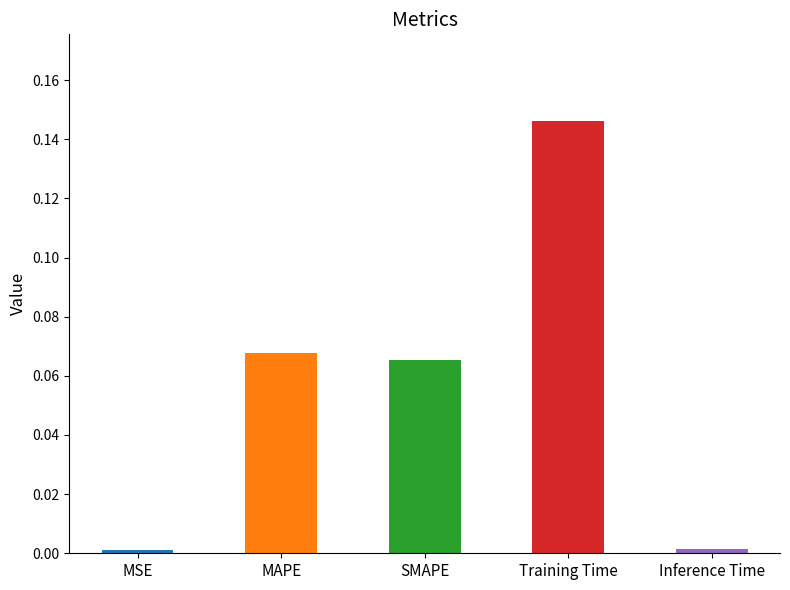

What is the sum of all values?

0.3